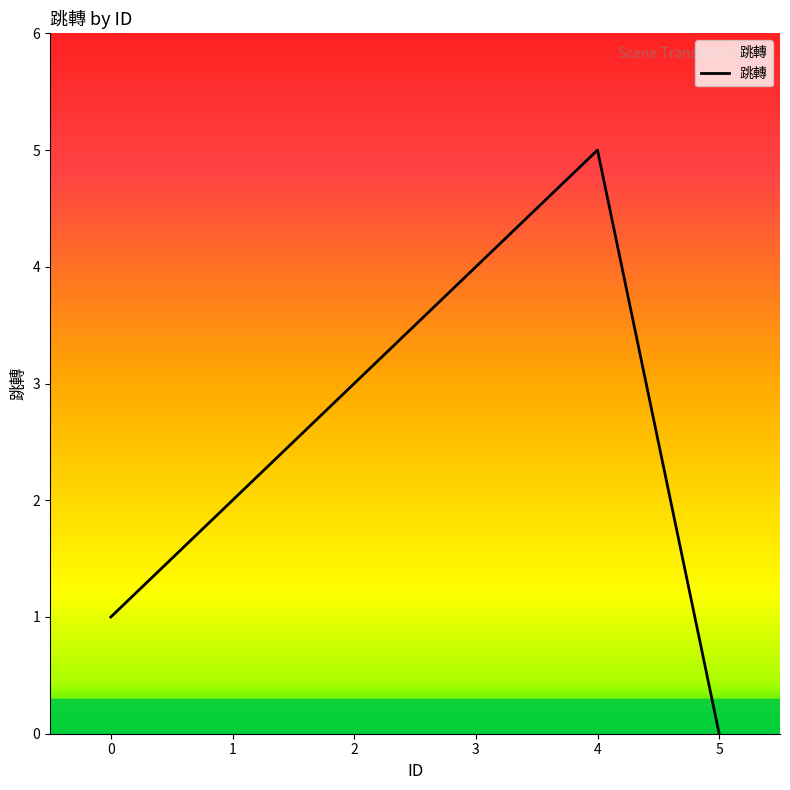

What is the sum of the values at 1 and 0?

3